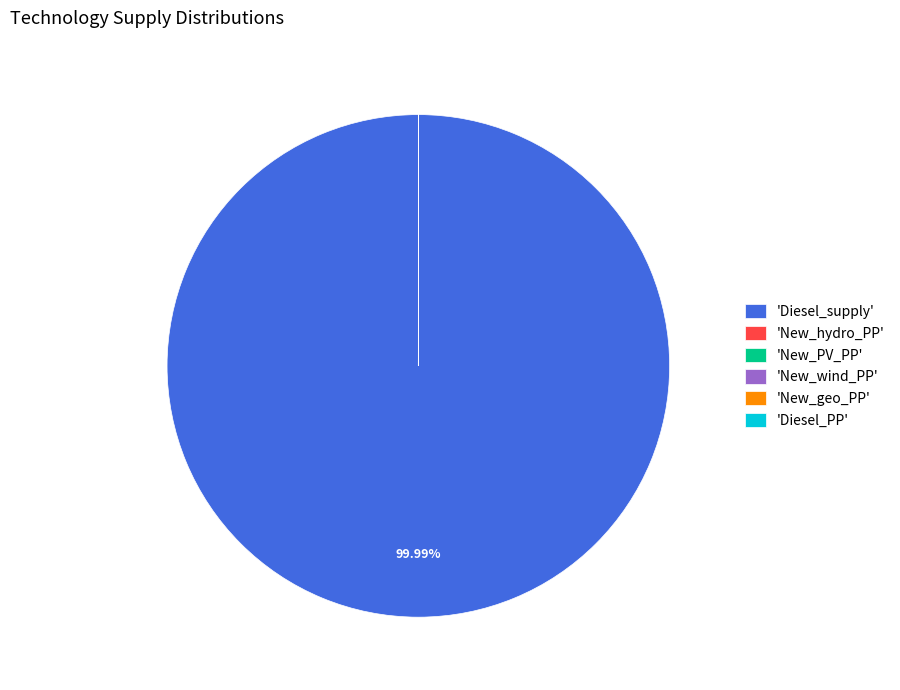

Does any single category account for the majority?

Yes